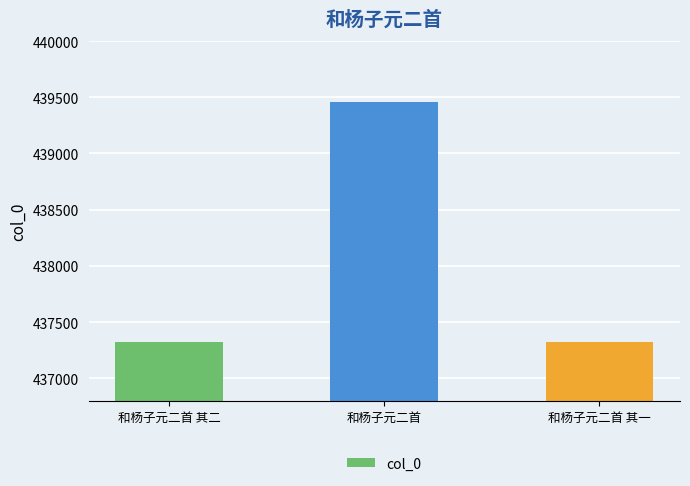

The chart shows a value of 782914 at 和杨子元二首 其一. True or false?

False